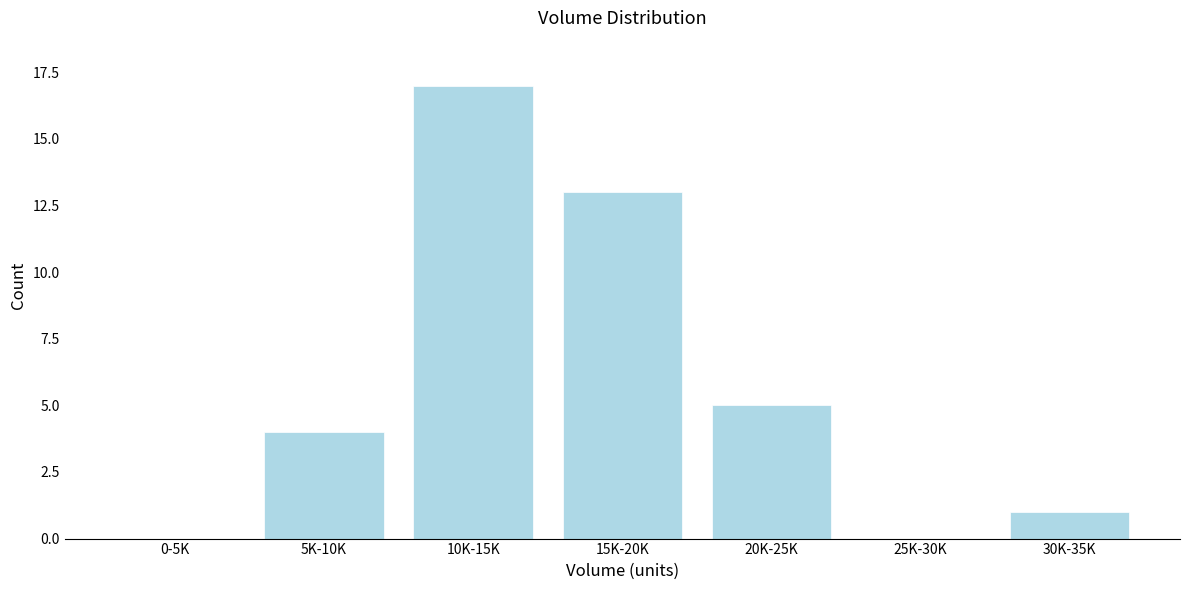

Reading left to right, extract all data points from this chart.

0-5K=0	5K-10K=4	10K-15K=17	15K-20K=13	20K-25K=5	25K-30K=0	30K-35K=1